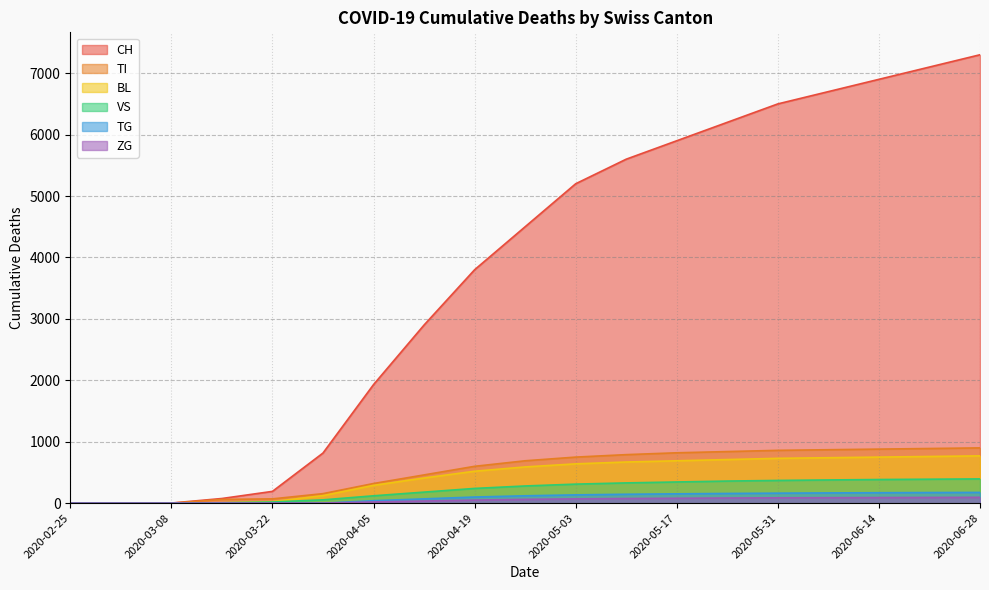

What position from the right is 2020-05-24?

6